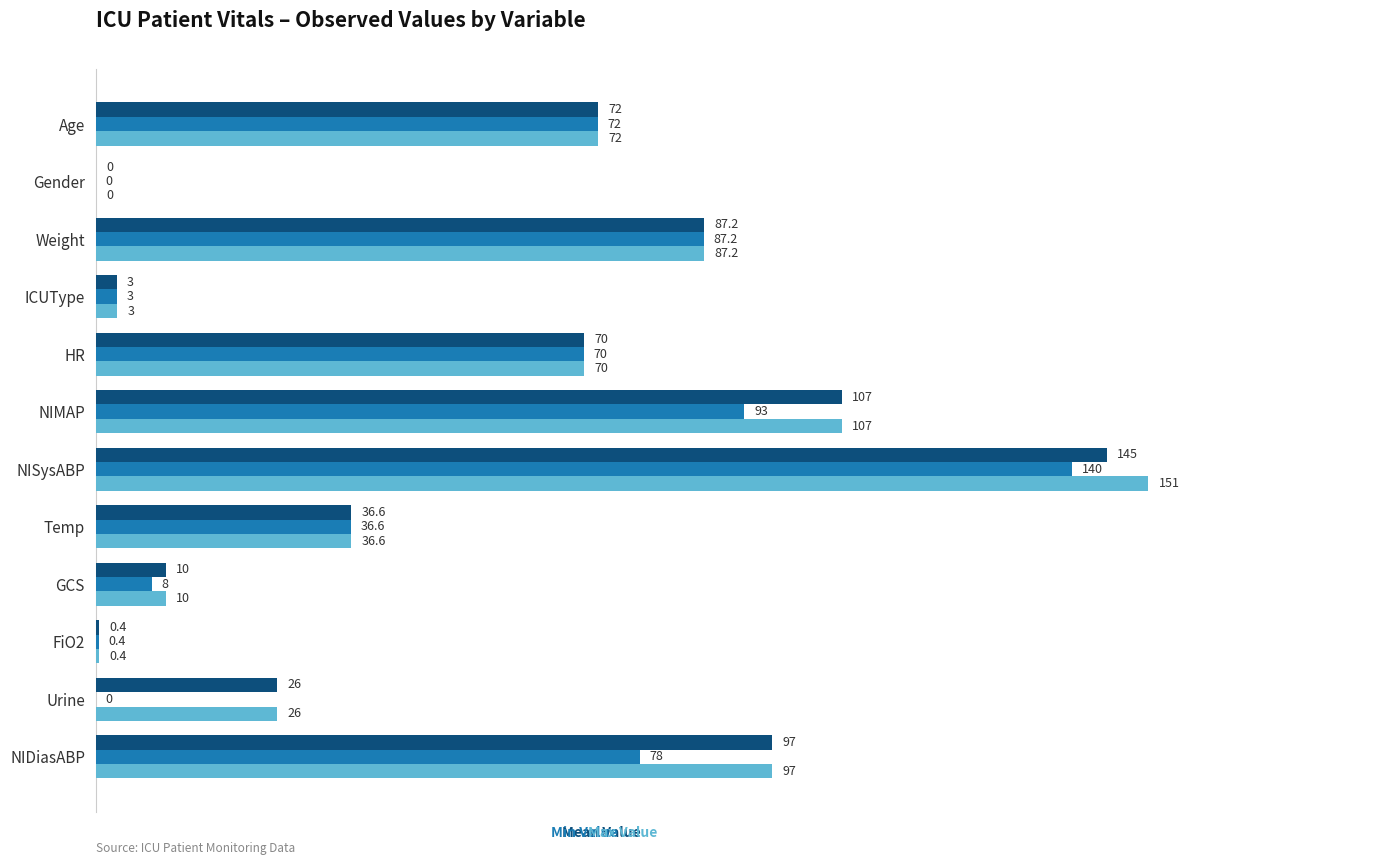

At which category is the sum across all series the highest?

NISysABP